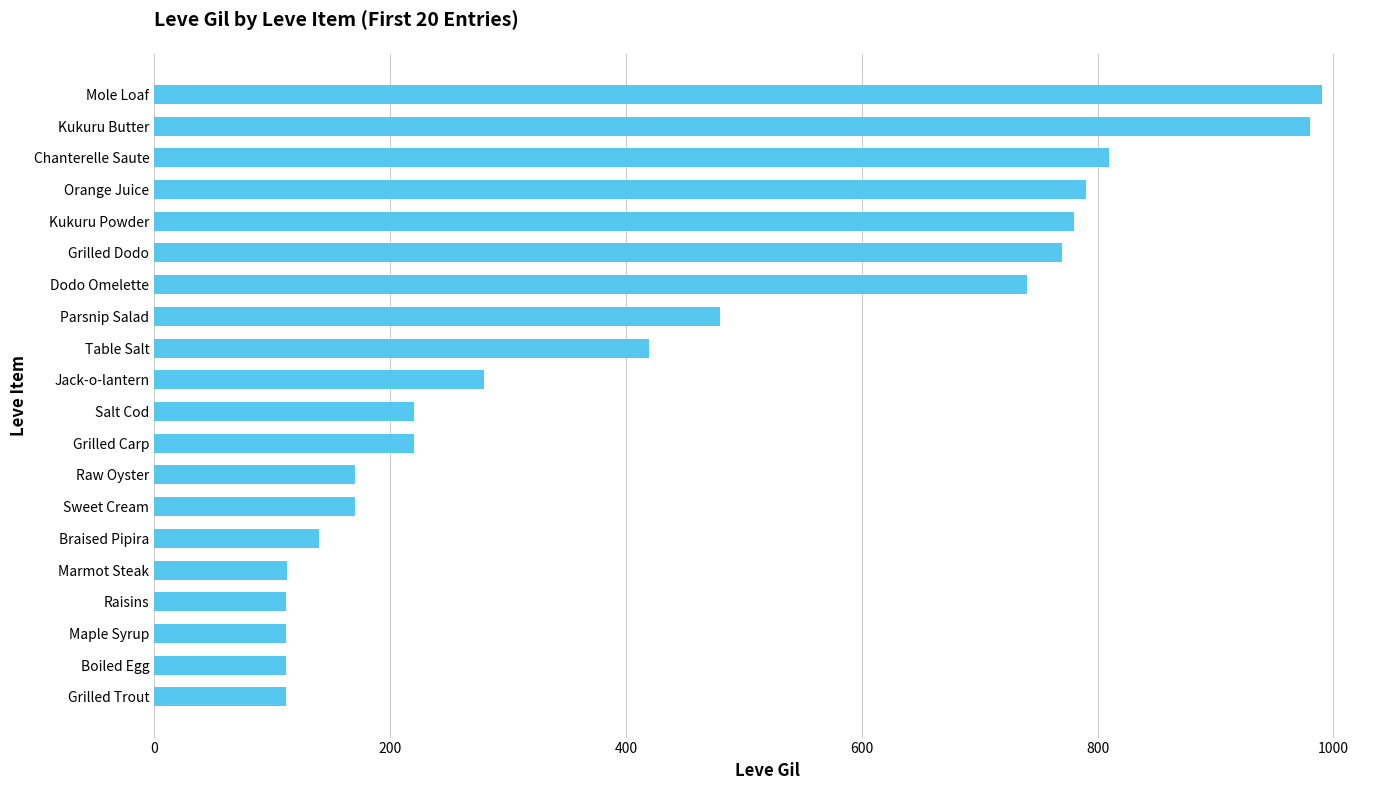

What is the average value?

426